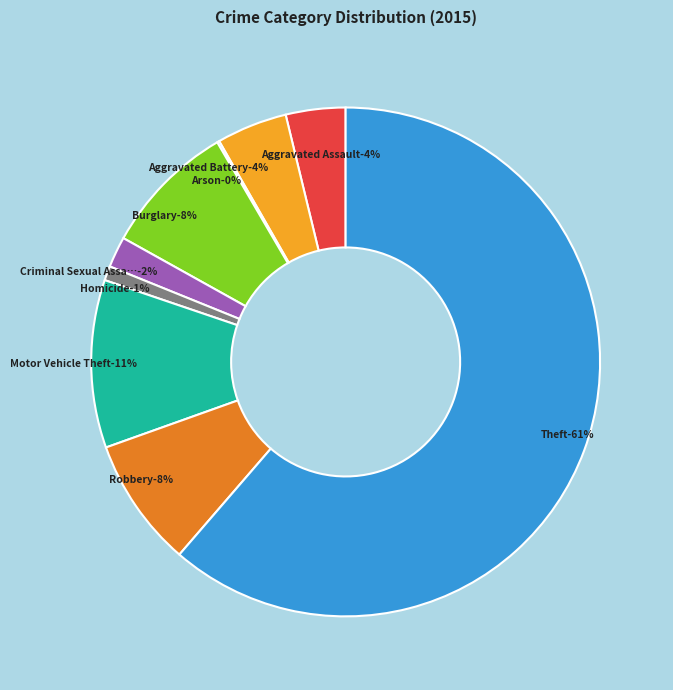

Does Burglary account for over 50% of the chart?

No